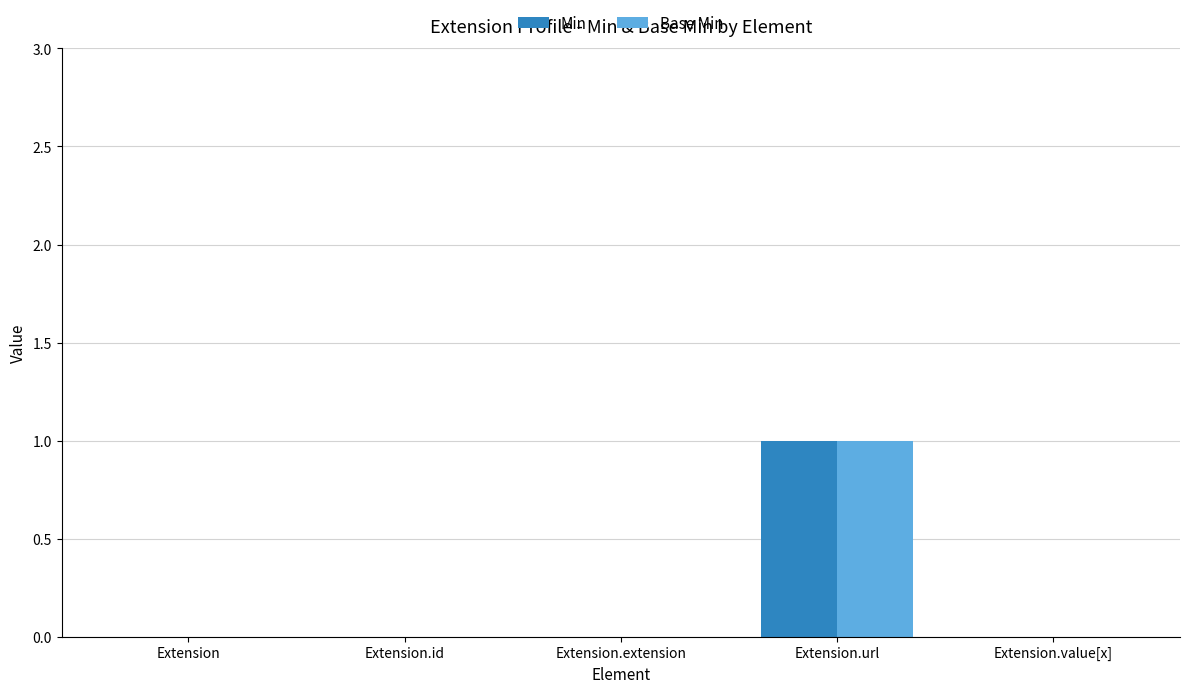

The value of Min at Extension is 0. True or false?

True